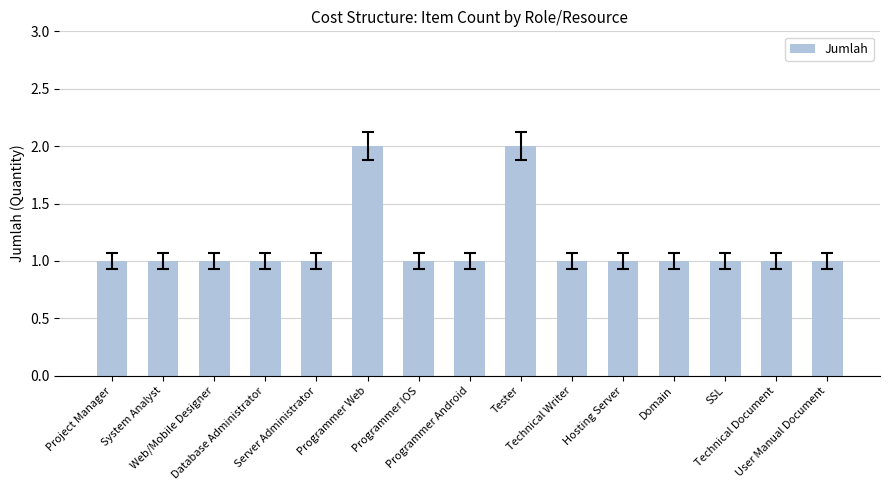

What is the value of the 11th bar from the left?

1